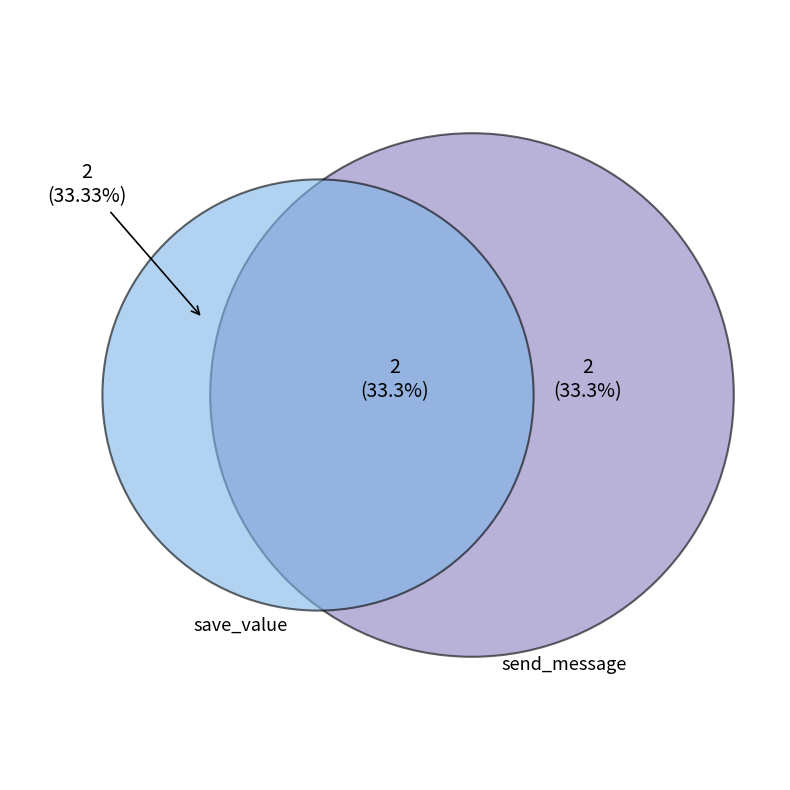

Is there a majority slice in this chart?

No